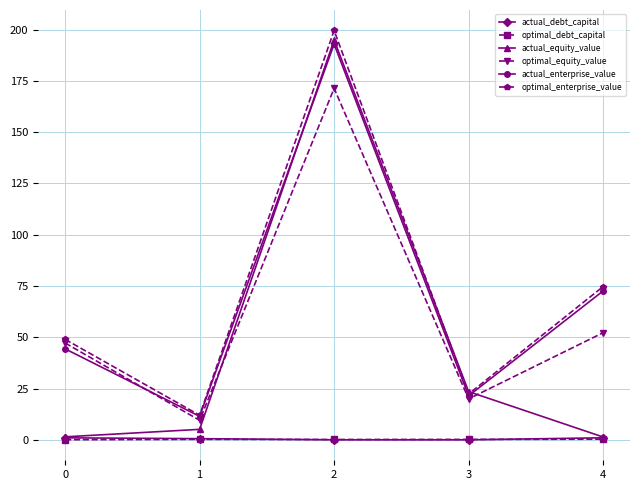

Is it true that optimal_enterprise_value equals 75.6 at 0?

False